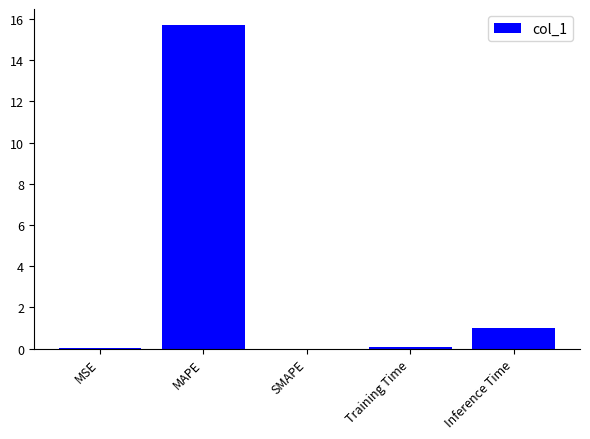

What is the greatest value displayed?

15.7